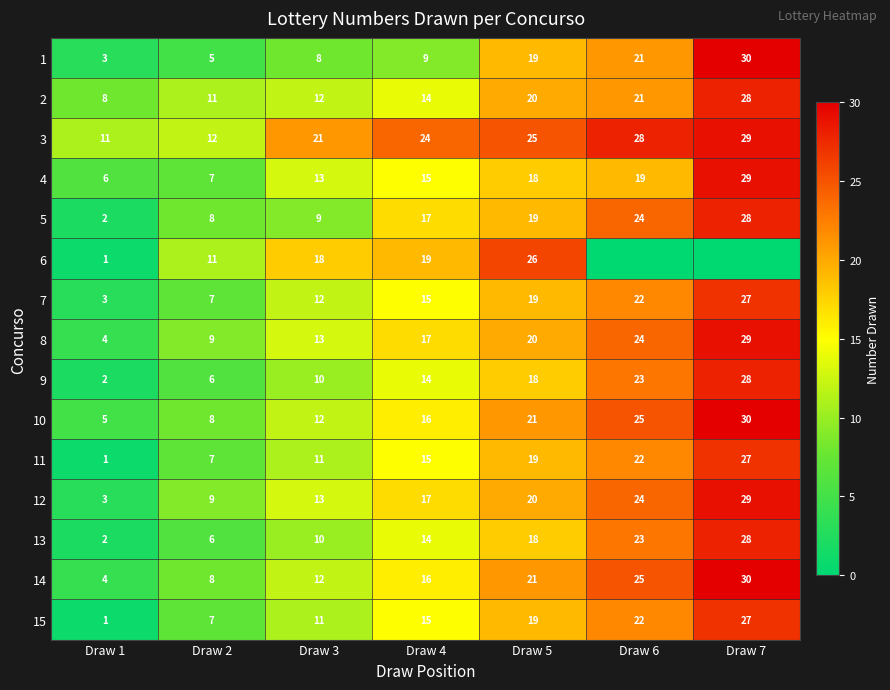

What is the total value across all series at Draw 6?

323